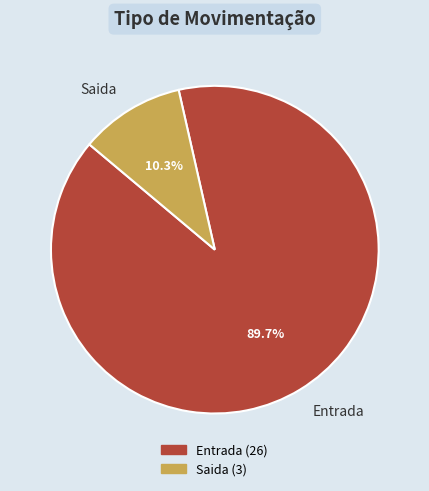

The Entrada slice represents 96% of the pie. True or false?

False